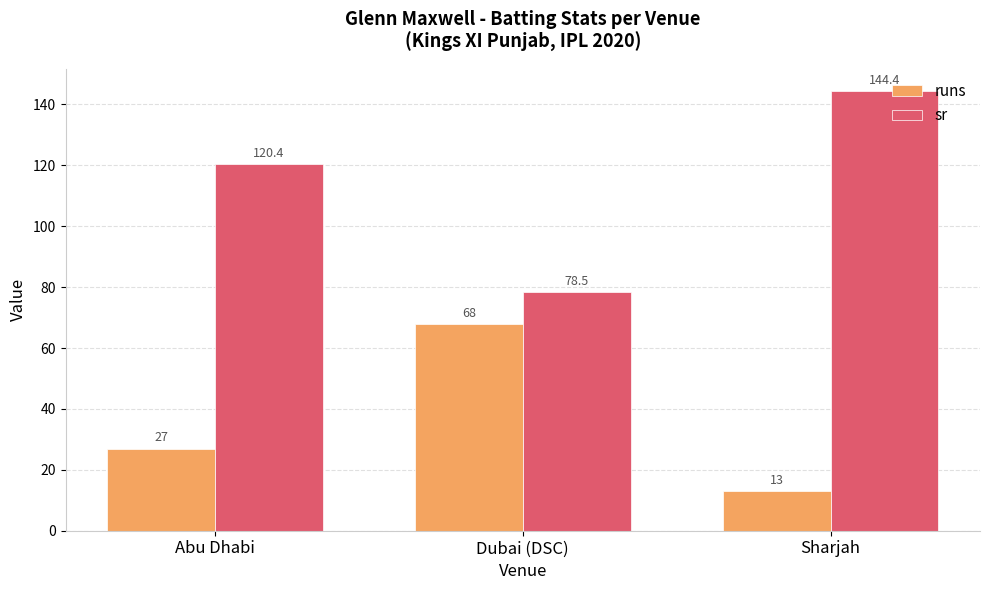

What is the average value of the runs series?

36.0